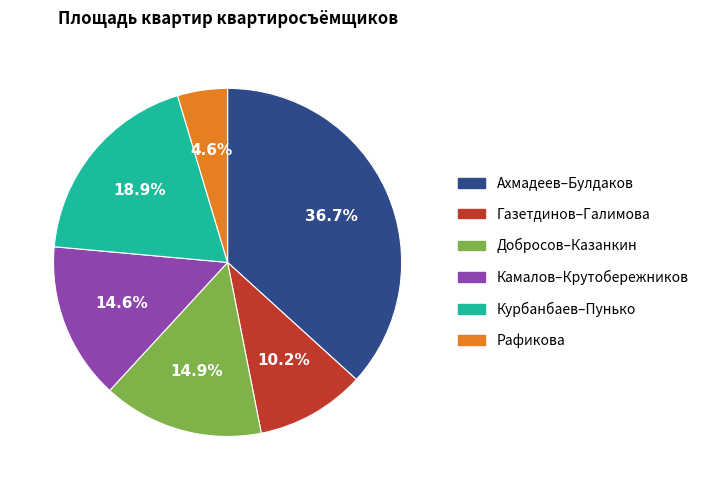

Between Курбанбаев–Пунько and Ахмадеев–Булдаков, which is larger?

Ахмадеев–Булдаков